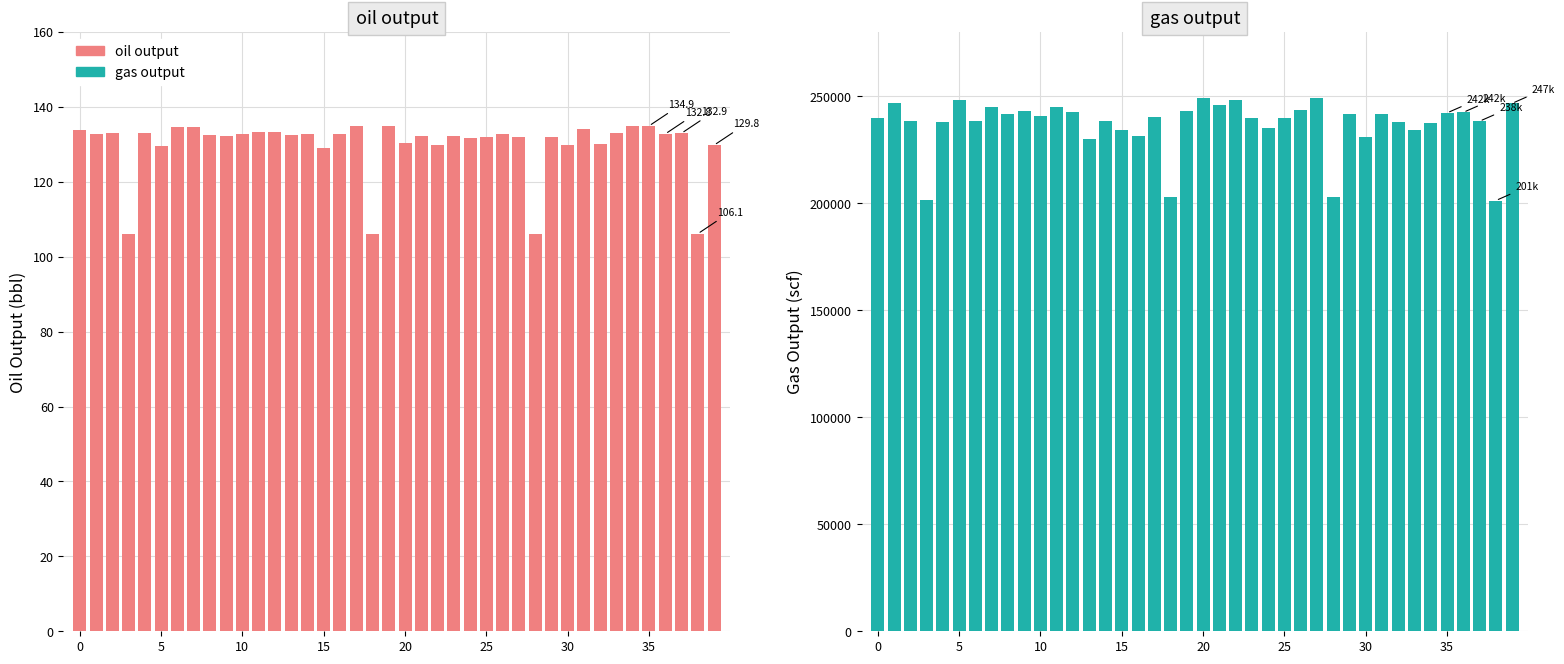

Rank the series by their average value, from highest to lowest.

gas output, oil output